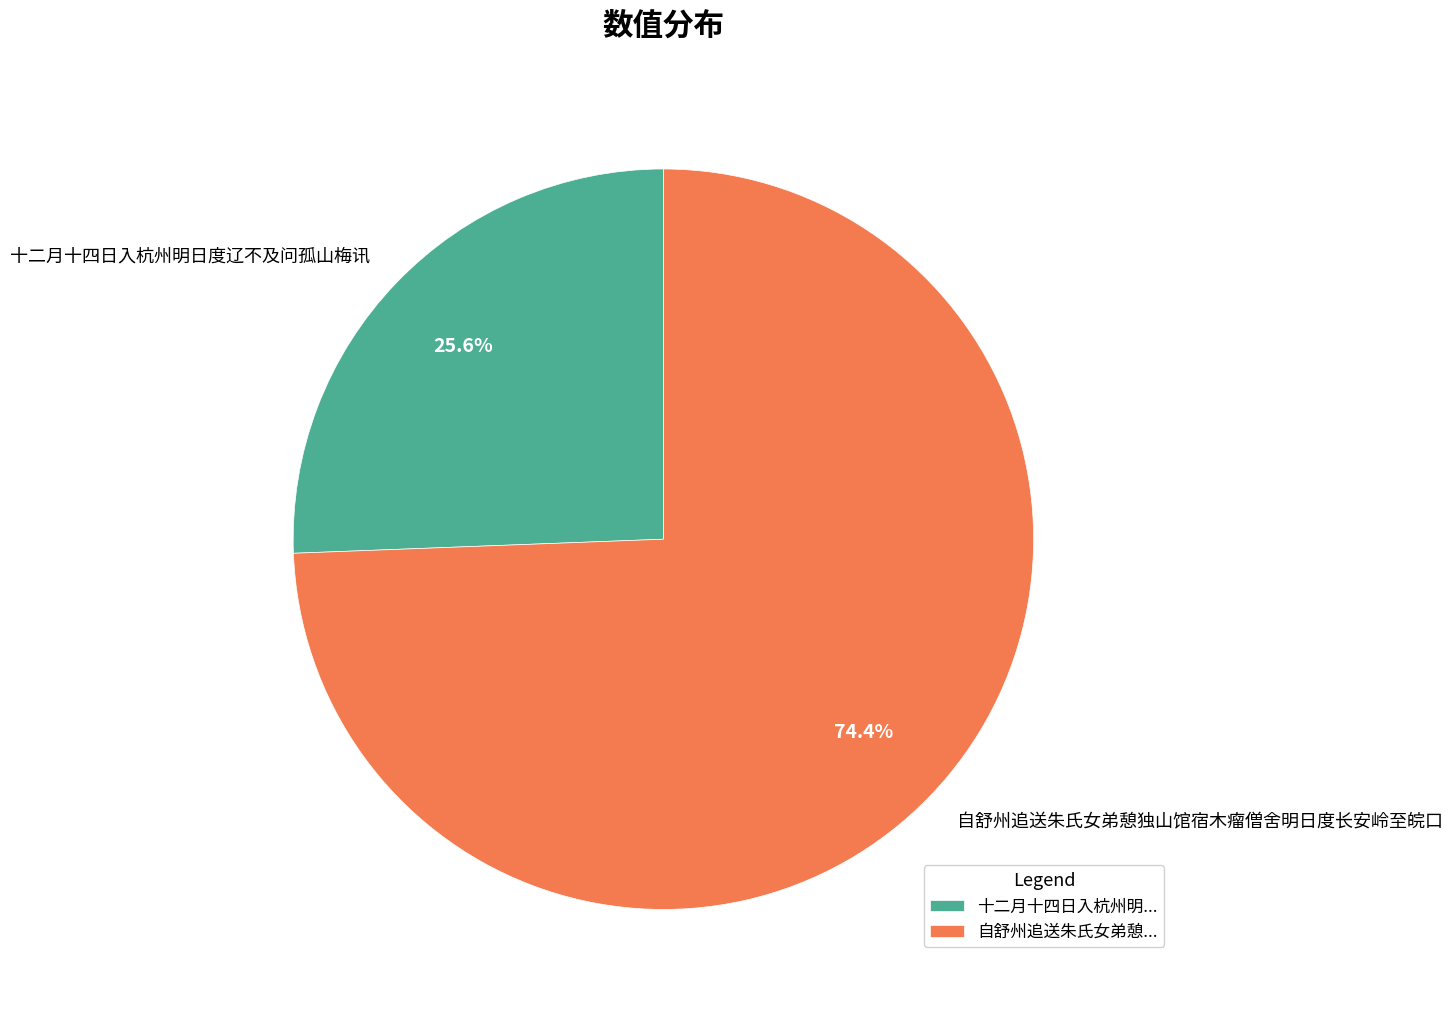

True or false: 十二月十四日入杭州明日度辽不及问孤山梅讯 accounts for 26% of the total.

True